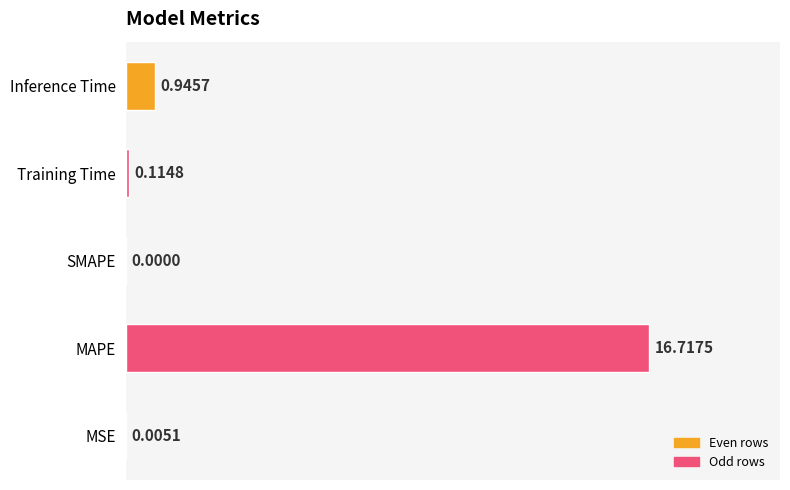

What is the sum of the values at Inference Time and MAPE?

17.7